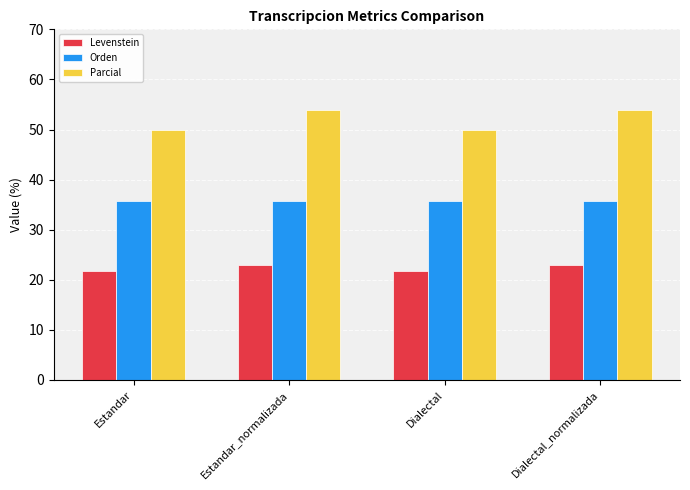

The value of Parcial at Dialectal is 15.8. True or false?

False